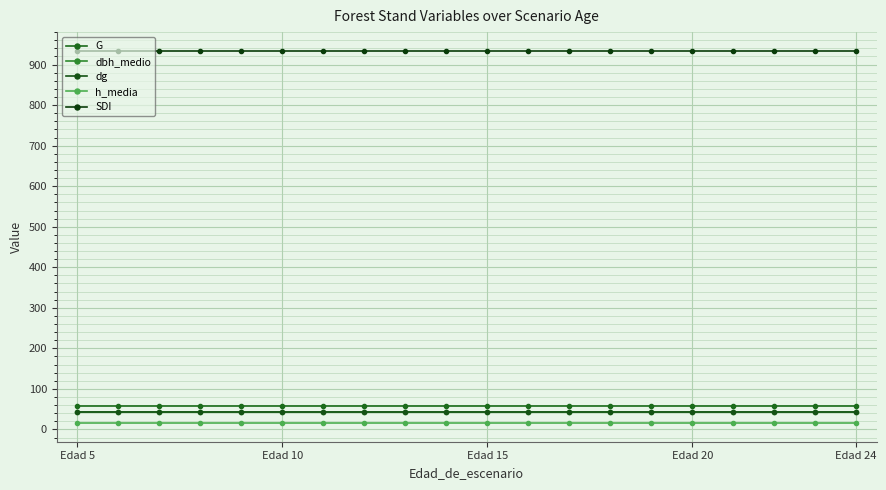

List the series in order of their peak value, highest first.

SDI, G, dg, dbh_medio, h_media